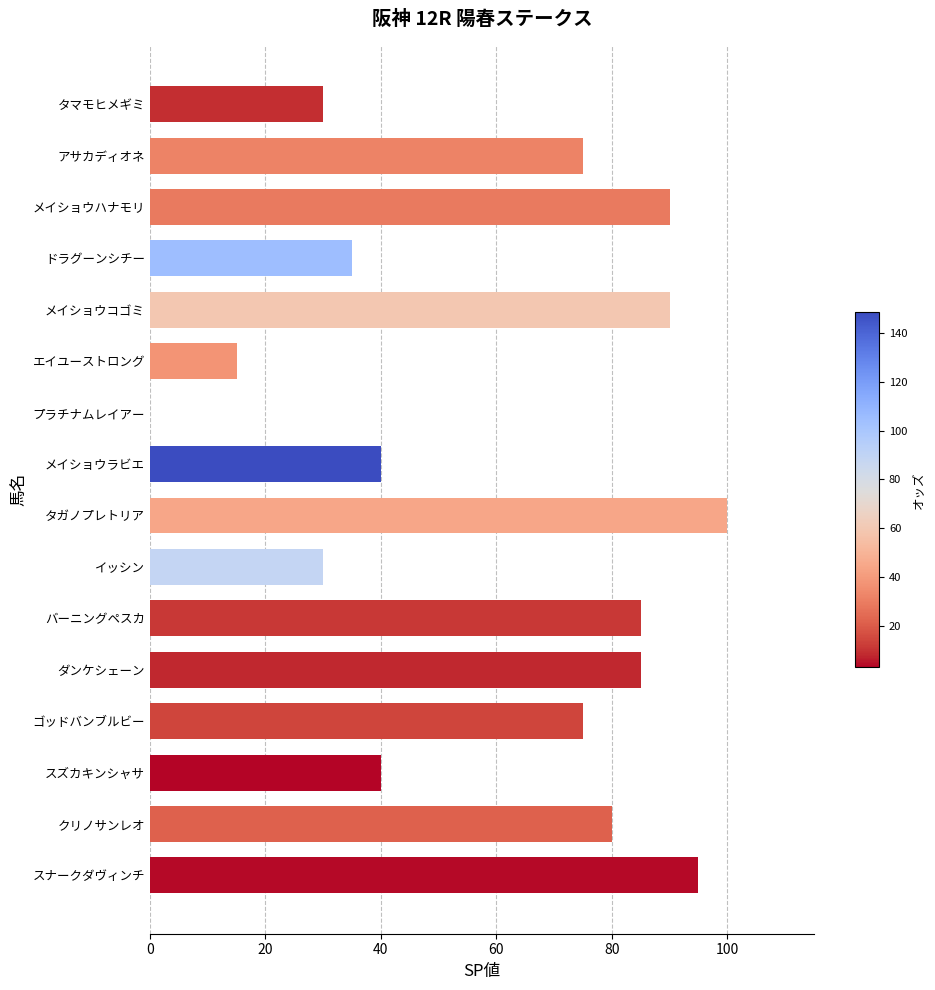

Reading bottom to top, list all the values displayed in this chart.

スナークダヴィンチ=95	クリノサンレオ=80	スズカキンシャサ=40	ゴッドバンブルビー=75	ダンケシェーン=85	バーニングペスカ=85	イッシン=30	タガノプレトリア=100	メイショウラビエ=40	プラチナムレイアー=0	エイユーストロング=15	メイショウコゴミ=90	ドラグーンシチー=35	メイショウハナモリ=90	アサカディオネ=75	タマモヒメギミ=30